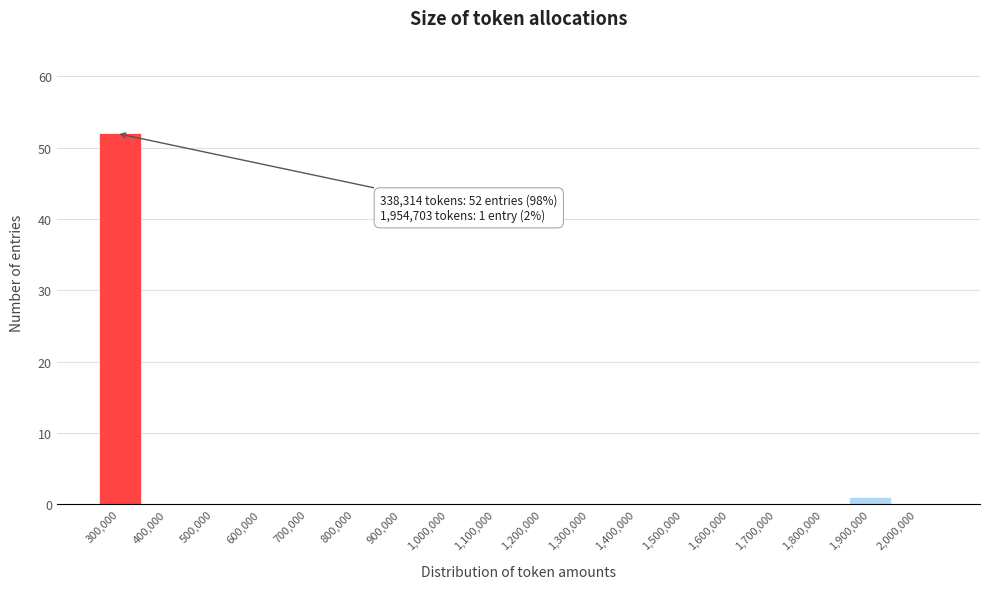

Reading right to left, list all the values displayed in this chart.

2,000,000=0	1,900,000=1	1,800,000=0	1,700,000=0	1,600,000=0	1,500,000=0	1,400,000=0	1,300,000=0	1,200,000=0	1,100,000=0	1,000,000=0	900,000=0	800,000=0	700,000=0	600,000=0	500,000=0	400,000=0	300,000=52